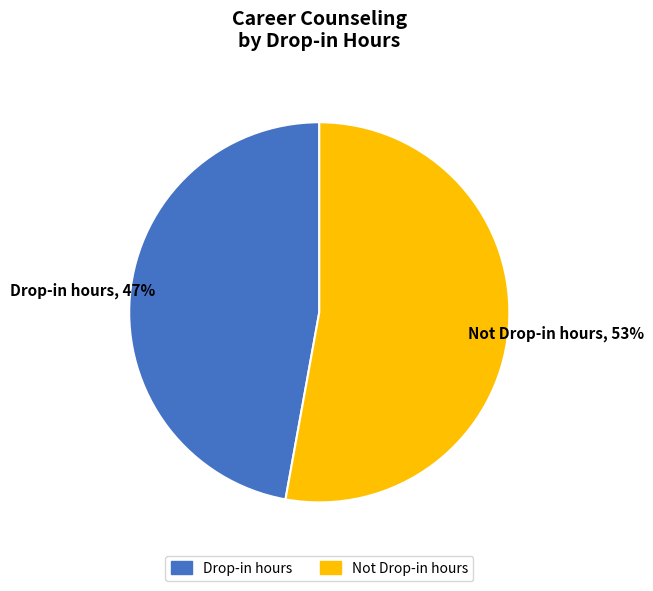

Which category has the biggest portion of the pie?

Not Drop-in hours